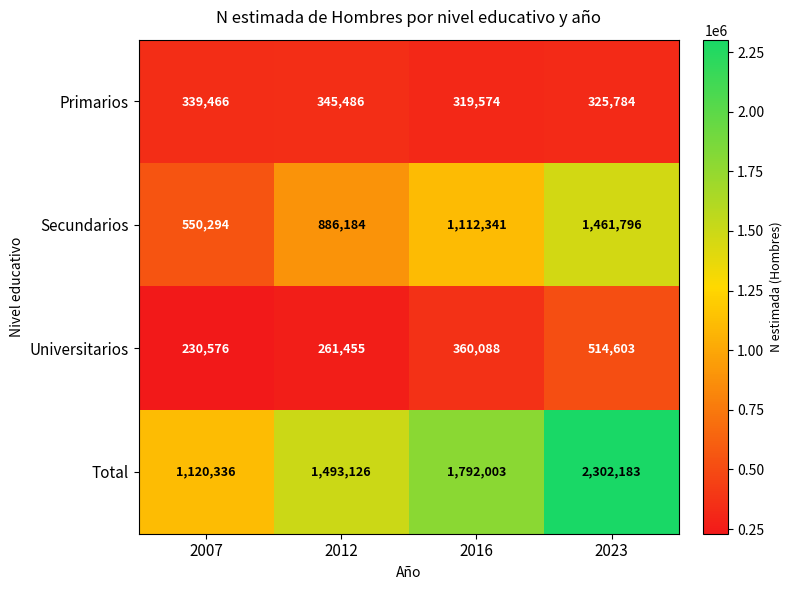

What is the minimum value shown in the chart?

230576